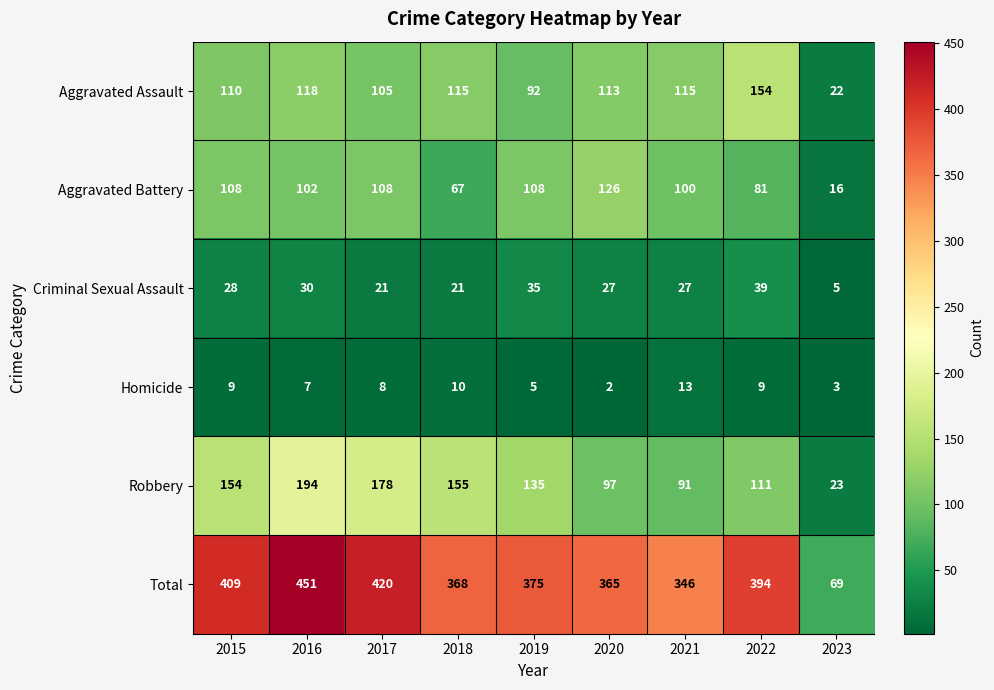

Which series changed the most between 2021 and 2022?

Total